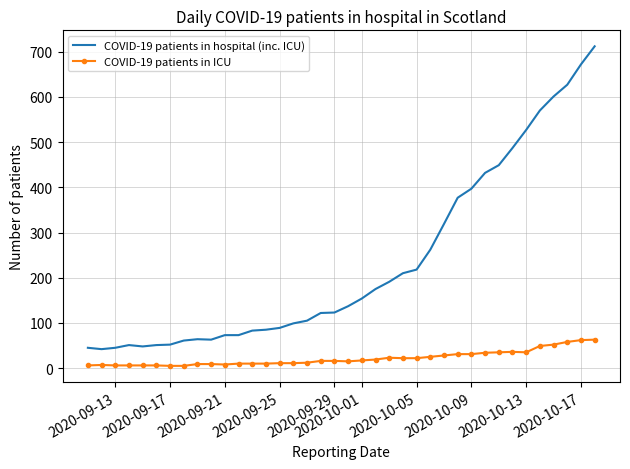

What is the lowest value of the COVID-19 patients in hospital (inc. ICU) series?

42